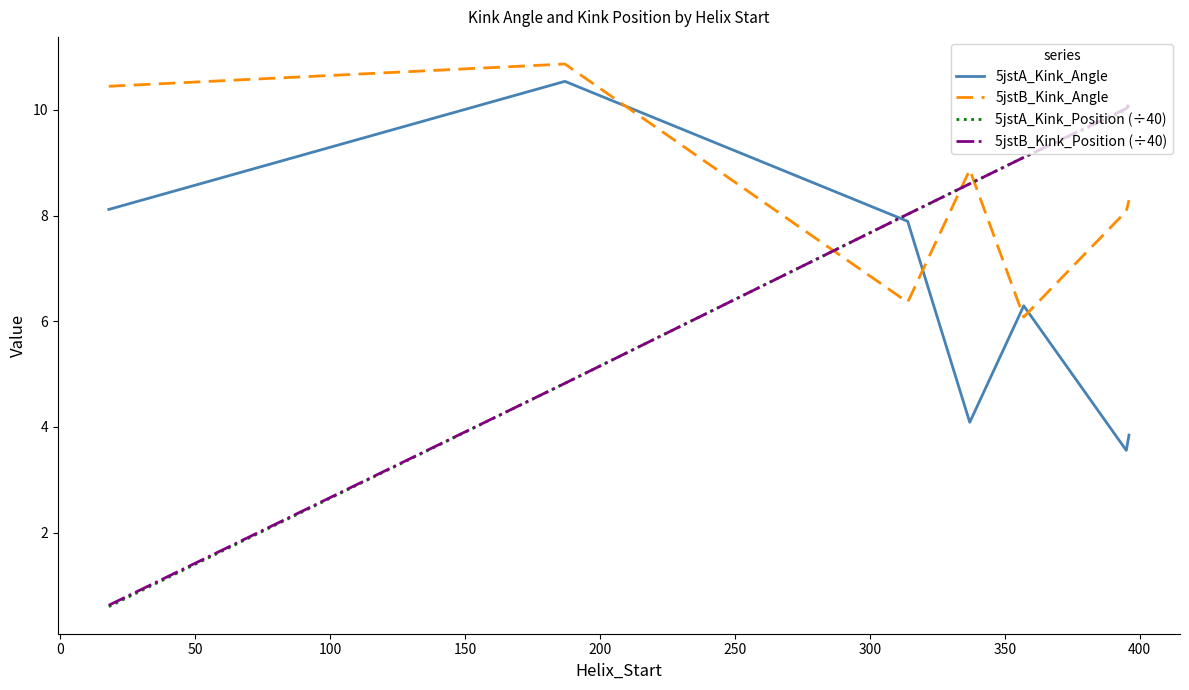

Which series ends up on top after the final intersection of 5jstB_Kink_Angle and 5jstA_Kink_Angle?

5jstB_Kink_Angle